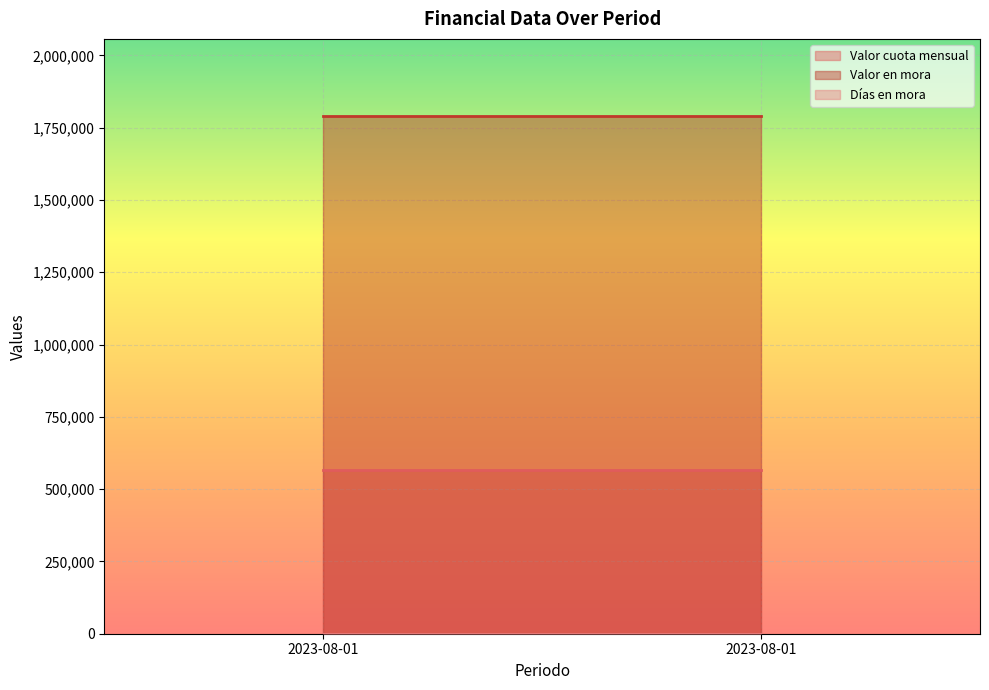

What is the lowest value of the Valor en mora series?

1788900